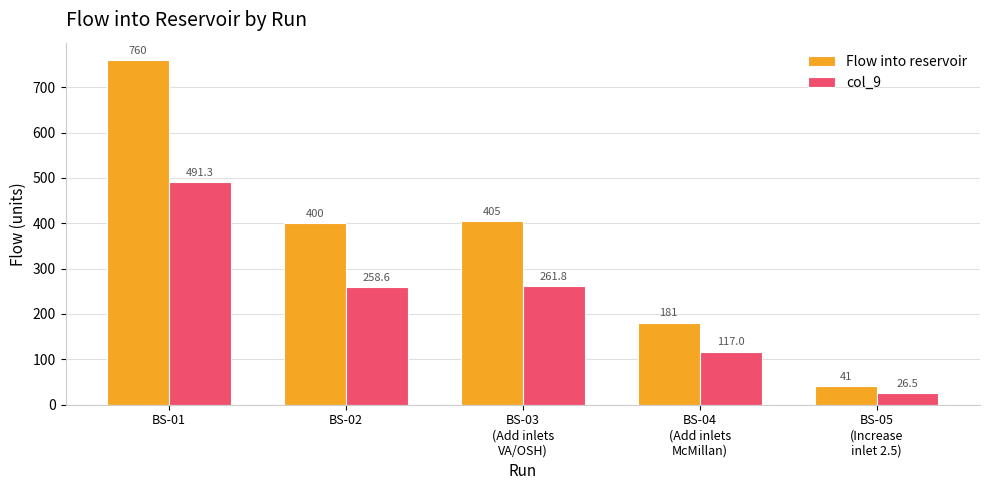

Rank the series by their maximum value, from lowest to highest.

col_9, Flow into reservoir